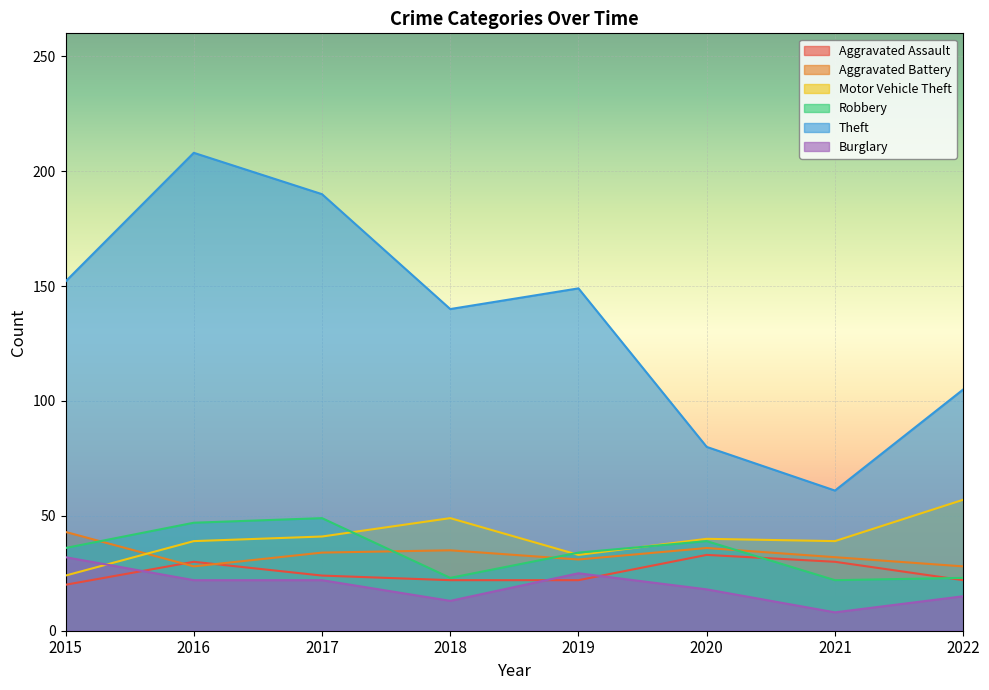

How many interior local peaks does the Aggravated Assault series have?

2